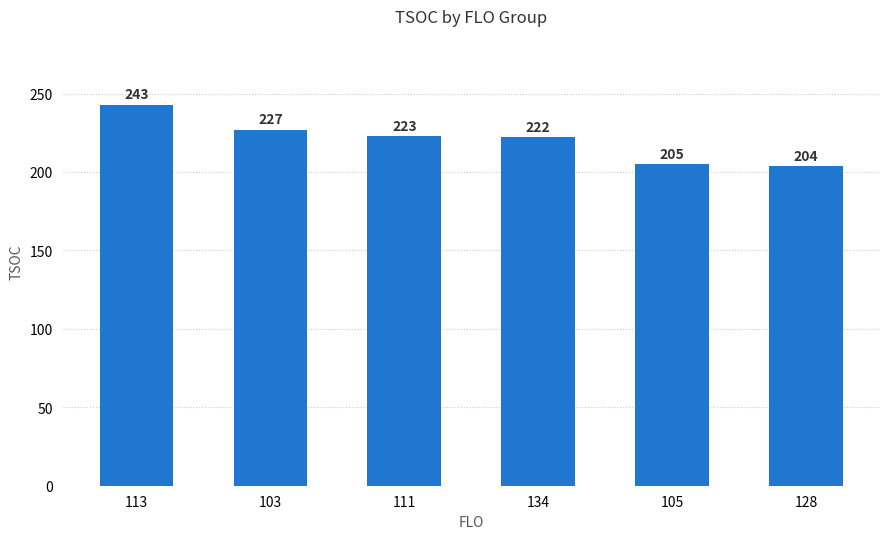

The chart shows a value of 243 at 113. True or false?

True